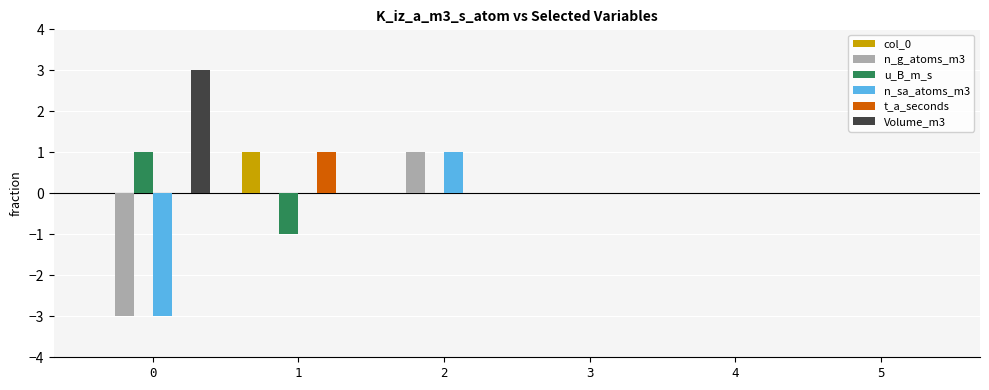

How many groups of bars are there?

6